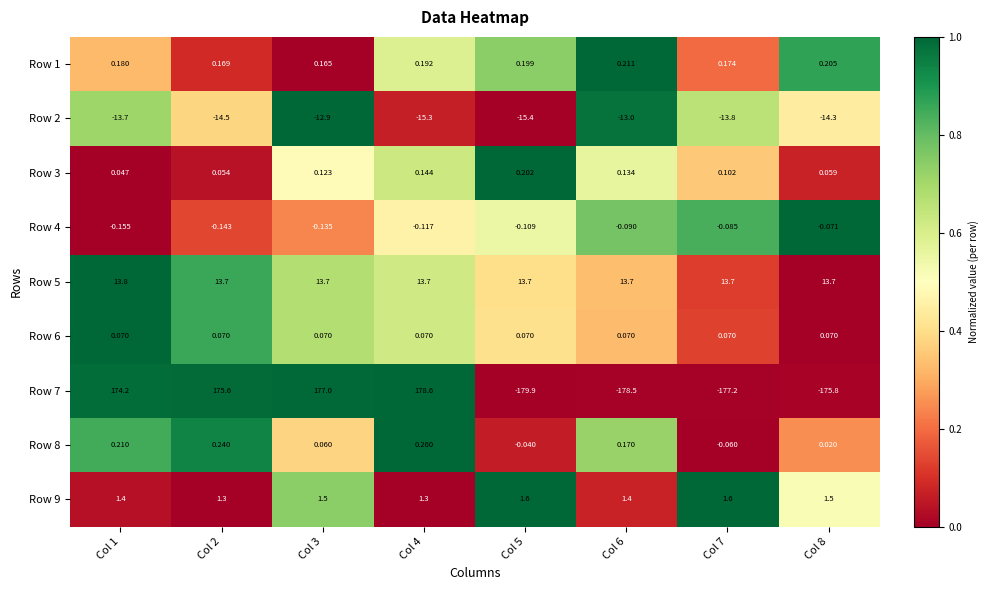

Which category has the highest value across all series?

Col 4